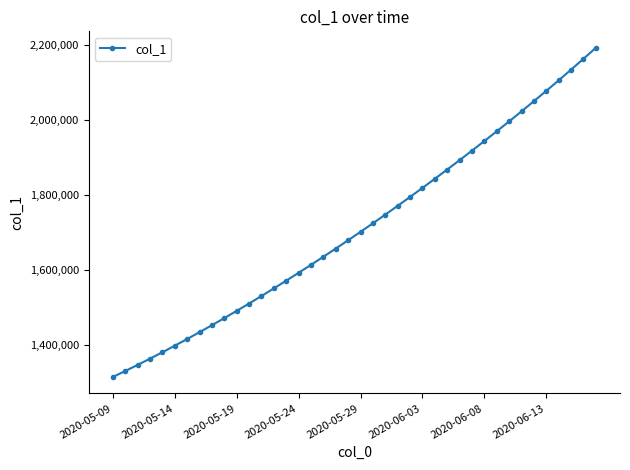

What is the value of the 16th point from the left?

1592604.1